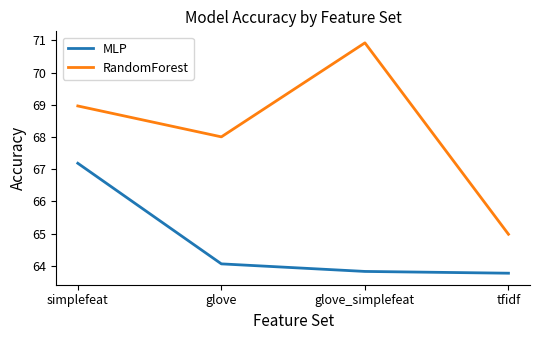

True or false: MLP and RandomForest cross at least once.

False